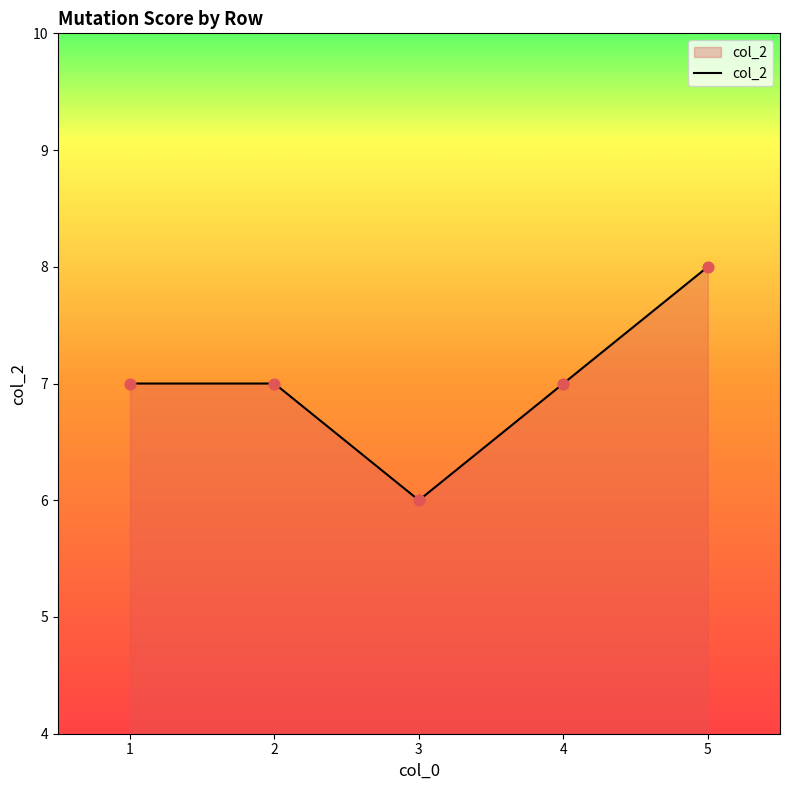

Between 3 and 5, which is larger?

5